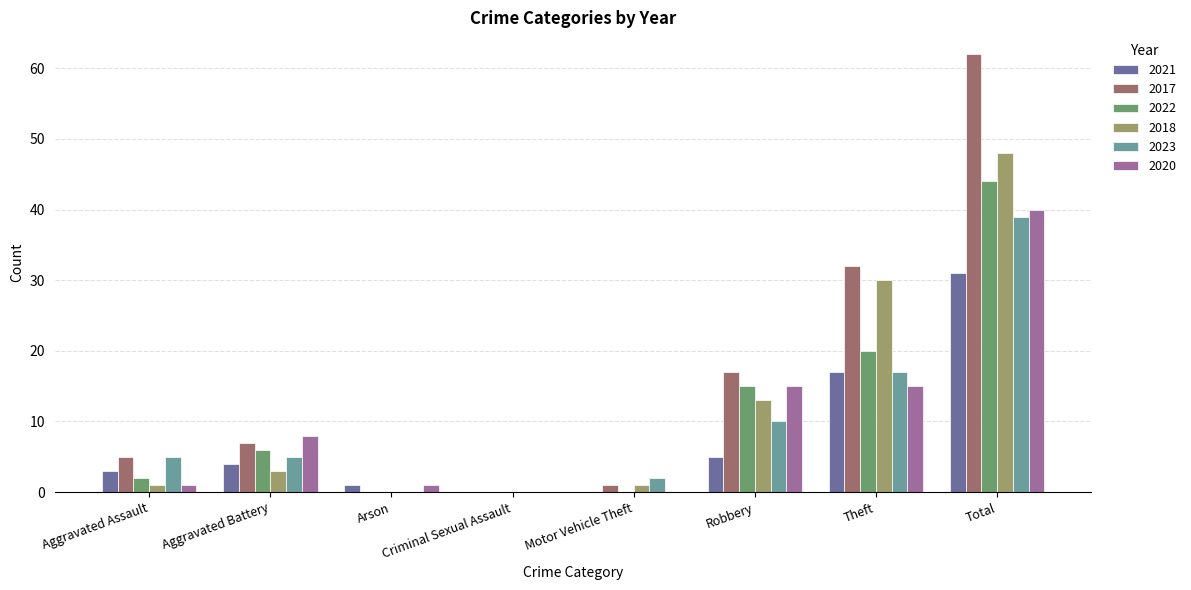

What is the maximum value for 2023?

39